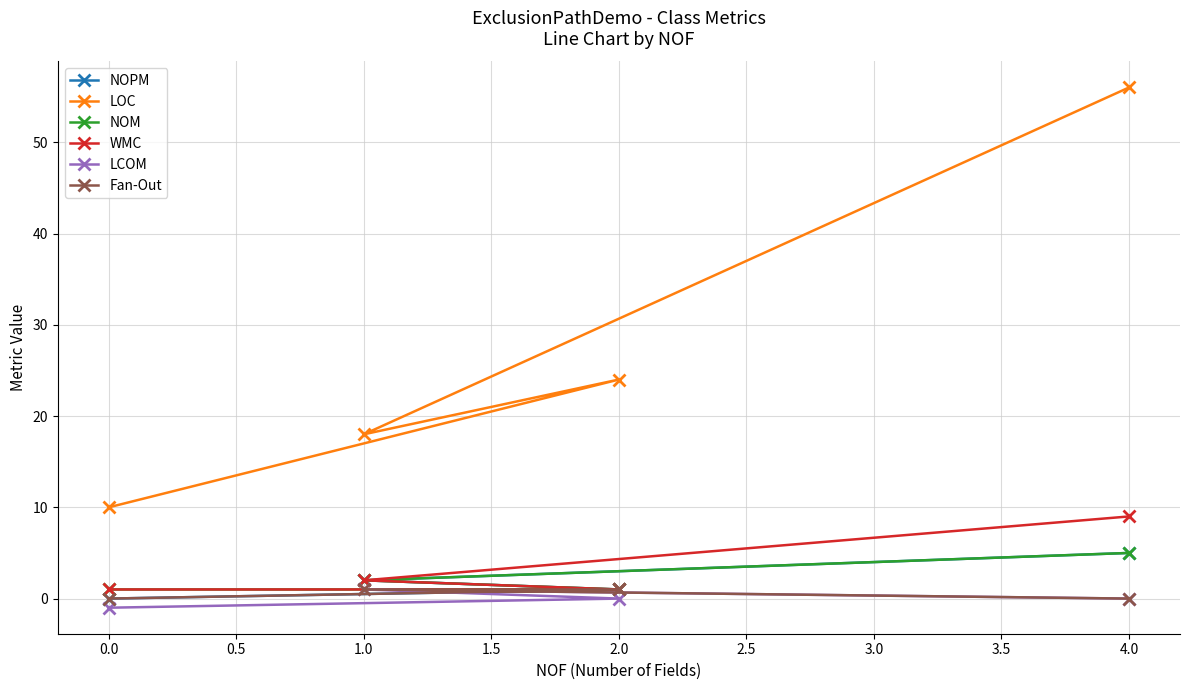

Reading left to right, what are all the values shown in this chart?

NOPM: 0.0=0	1.0=2	2.0=1	4.0=5
LOC: 0.0=10	1.0=18	2.0=24	4.0=56
NOM: 0.0=1	1.0=2	2.0=1	4.0=5
WMC: 0.0=1	1.0=2	2.0=1	4.0=9
LCOM: 0.0=-1	1.0=1	2.0=0	4.0=0
Fan-Out: 0.0=0	1.0=1	2.0=1	4.0=0